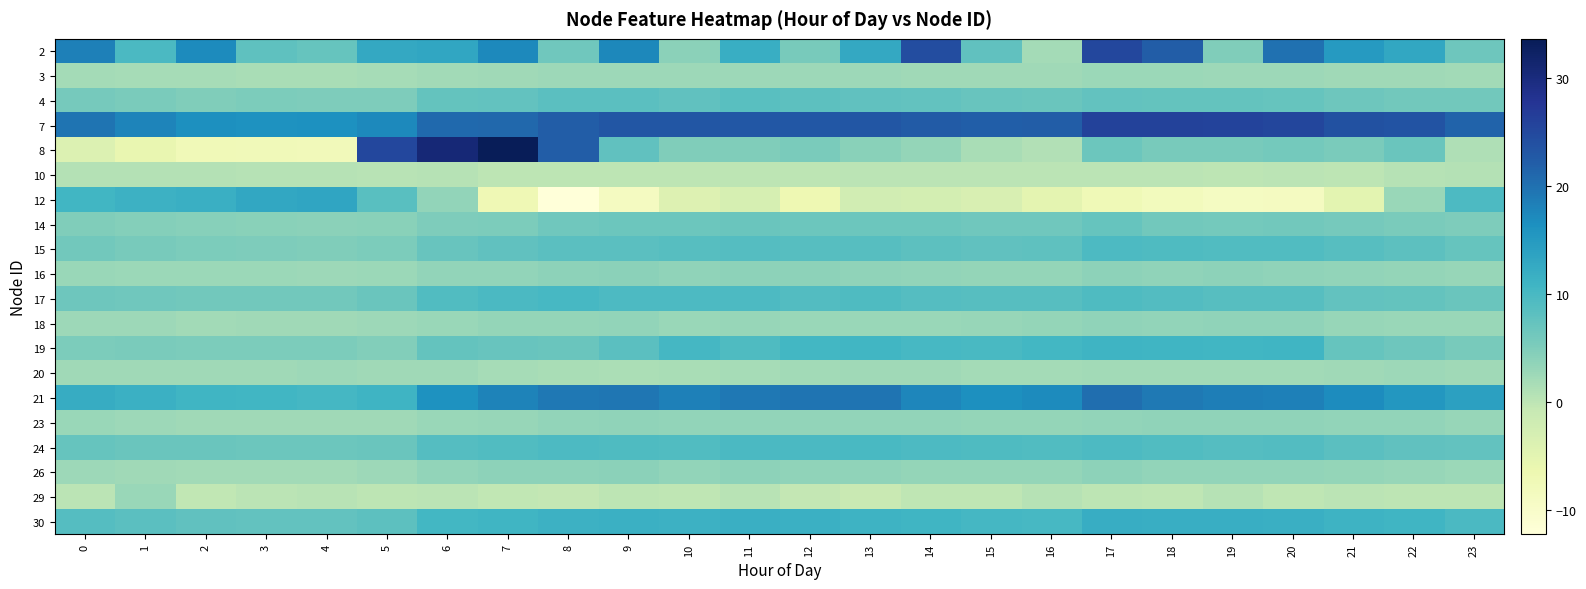

Between 8 and 17, which is larger?

17